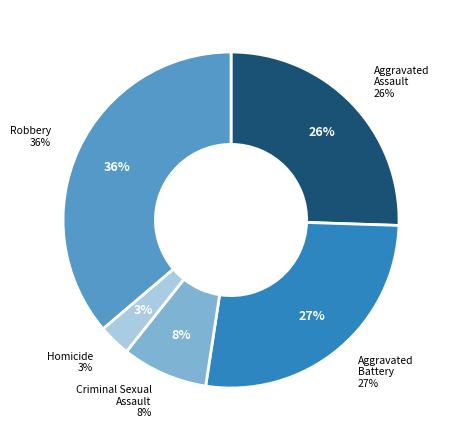

To the nearest percent, what is the combined percentage of Robbery and Aggravated Assault?

62%